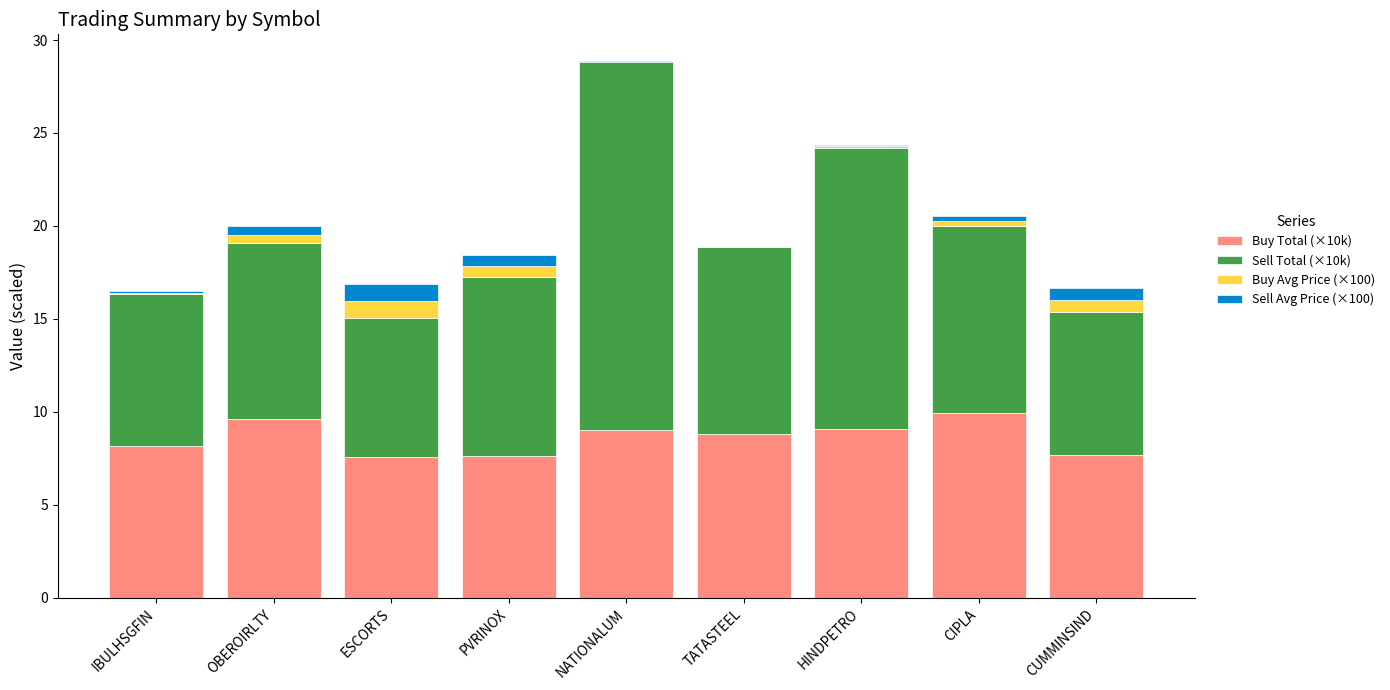

At which category is the sum across all series the highest?

NATIONALUM